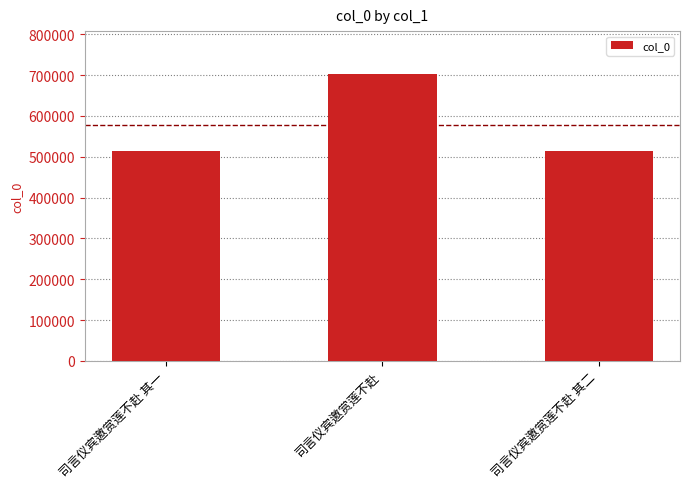

The chart shows a value of 284611 at 司言仪宾邀赏莲不赴 其二. True or false?

False